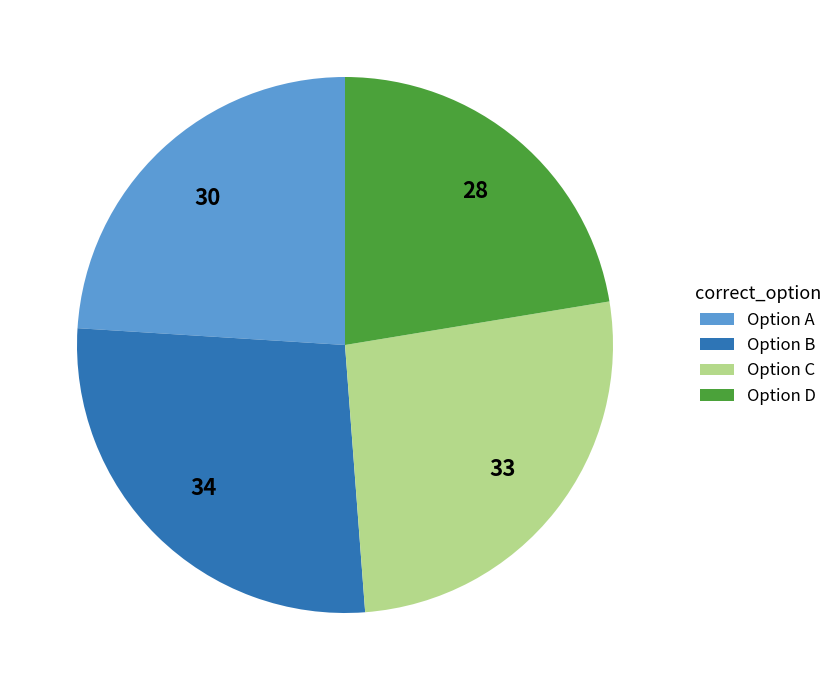

What is the ratio of the value at Option D to the value at Option A?

0.9